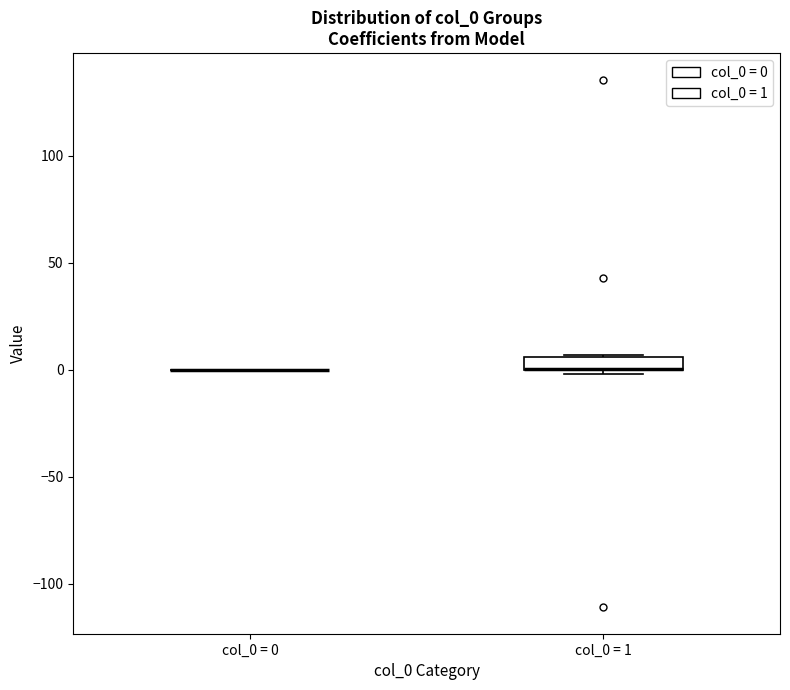

Where is the lower edge of the box for col_0 = 1 on the y-axis? The values are not printed on the chart, so give them approximately, as read against the axis.

0